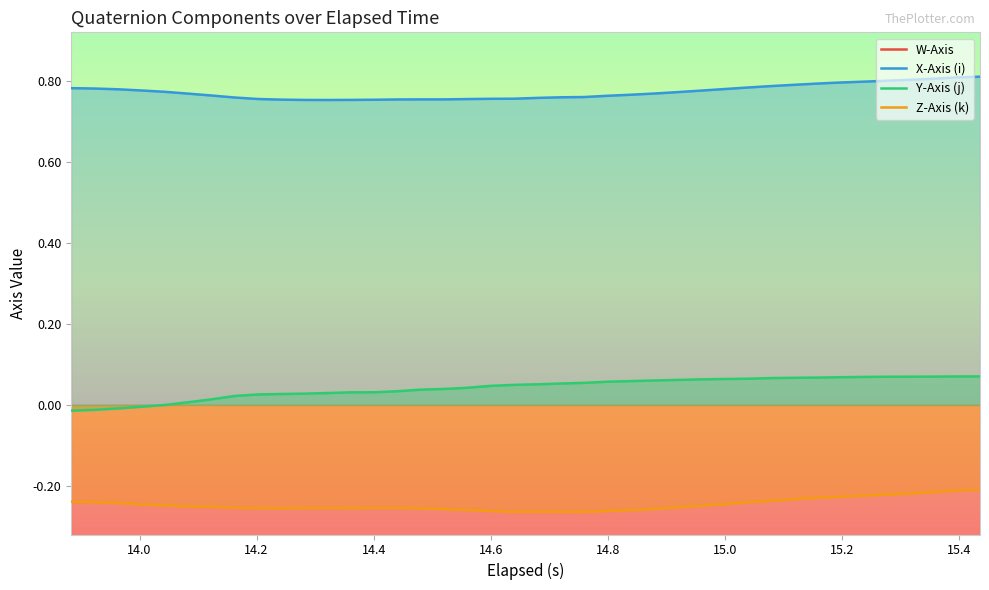

How many lines are shown in the chart?

4